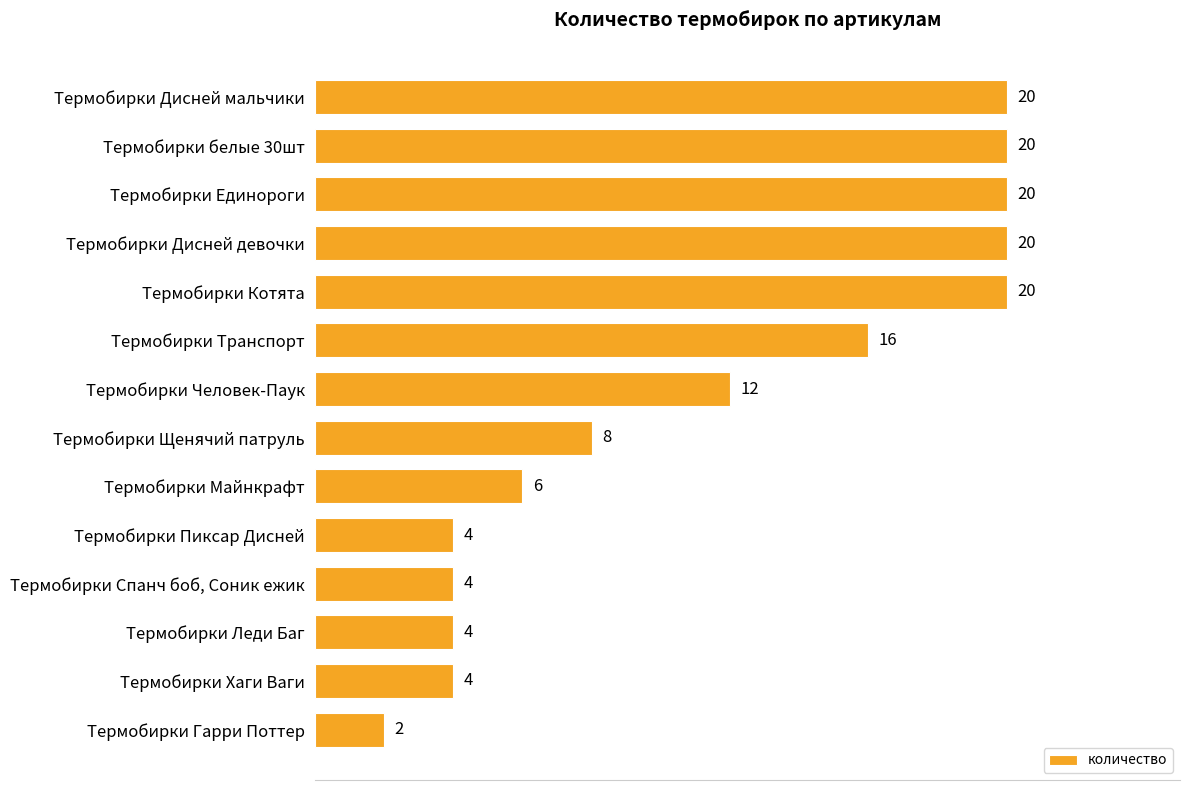

What is the change in value from Термобирки Дисней девочки to Термобирки Человек-Паук?

-8